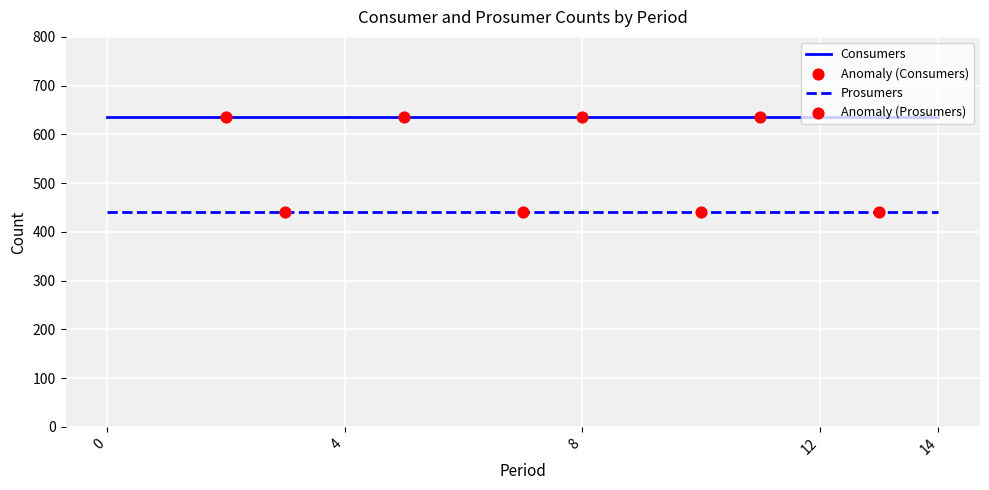

Which series has the largest total across all categories?

Consumers